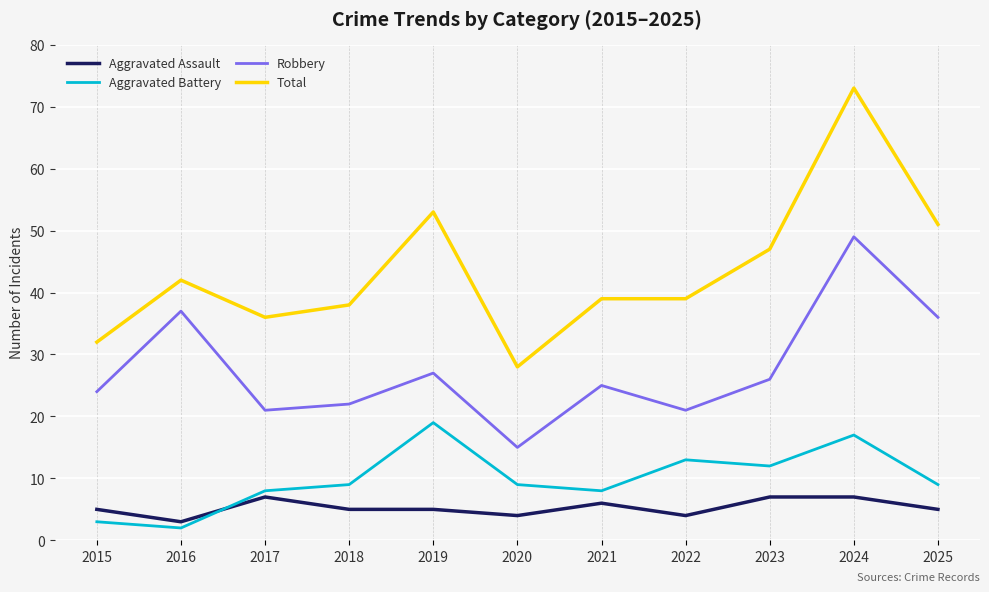

Read the Aggravated Battery value at 2023.

12